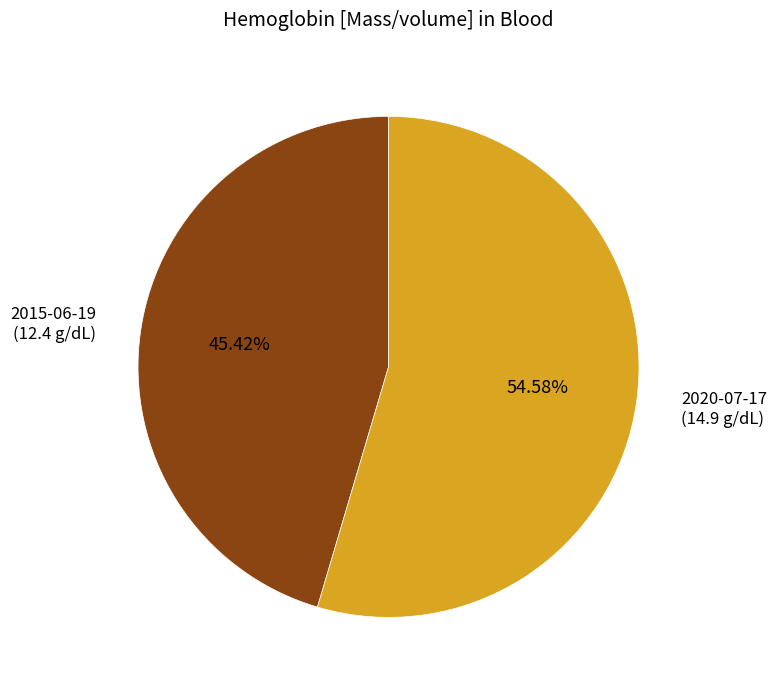

Which slice represents more than half of the pie?

2020-07-17 (14.9 g/dL)